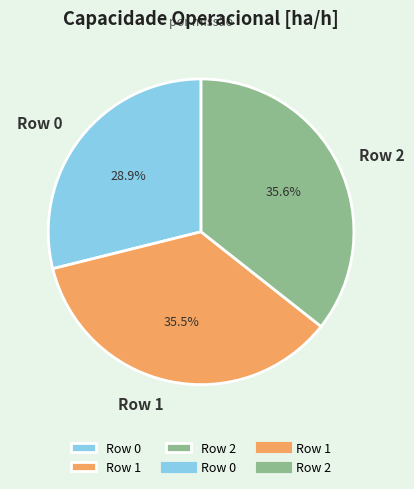

To the nearest percent, what is the difference between the Row 0 and Row 2 slice percentages?

7%